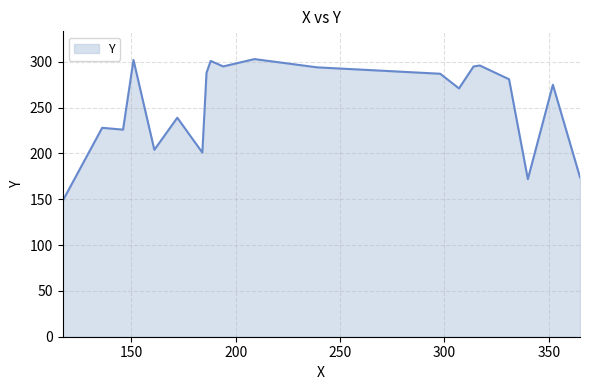

What is the smallest value displayed?

148